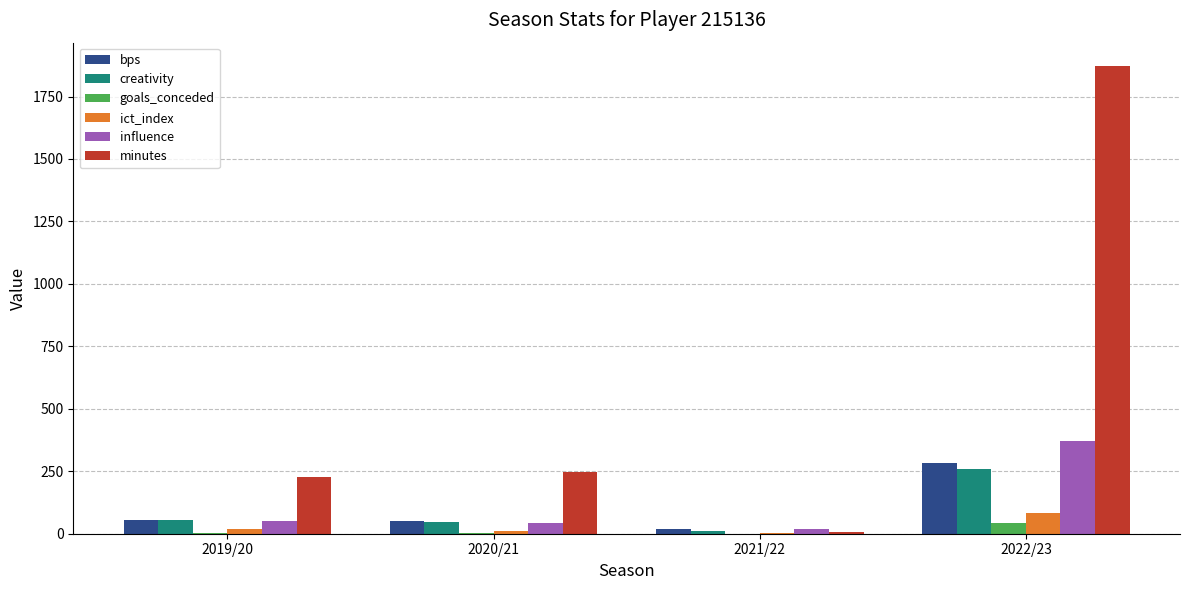

Which series changed the most between 2019/20 and 2022/23?

minutes